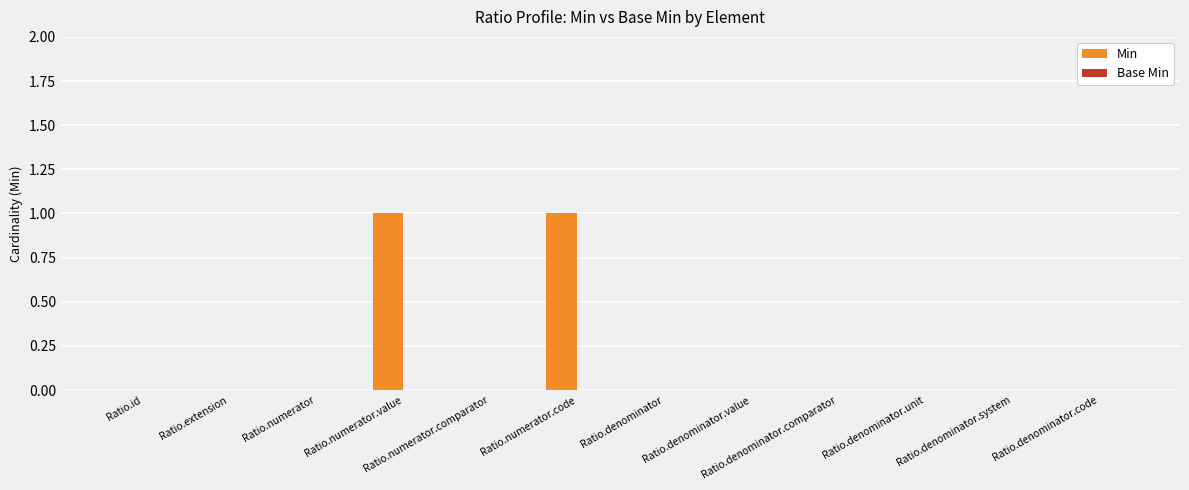

Is it true that the value at Ratio.denominator is 0?

True